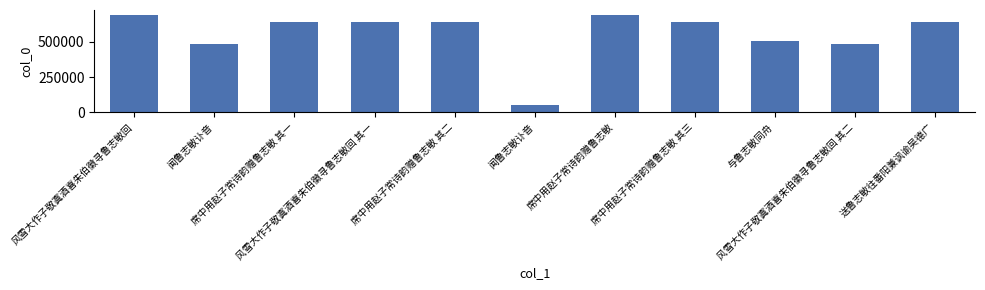

How many bars are there in total?

11